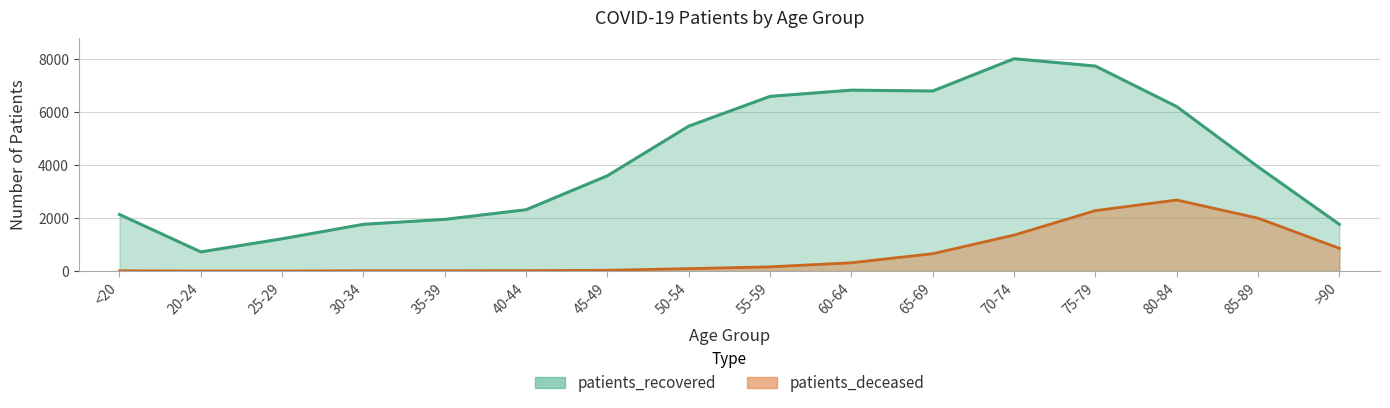

Reading right to left, what are all the values shown in this chart?

patients_deceased: 859	1997	2682	2281	1358	657	314	161	93	31	18	12	13	3	3	11
patients_recovered: 1764	3934	6206	7734	8010	6793	6825	6591	5469	3597	2315	1951	1765	1219	724	2135